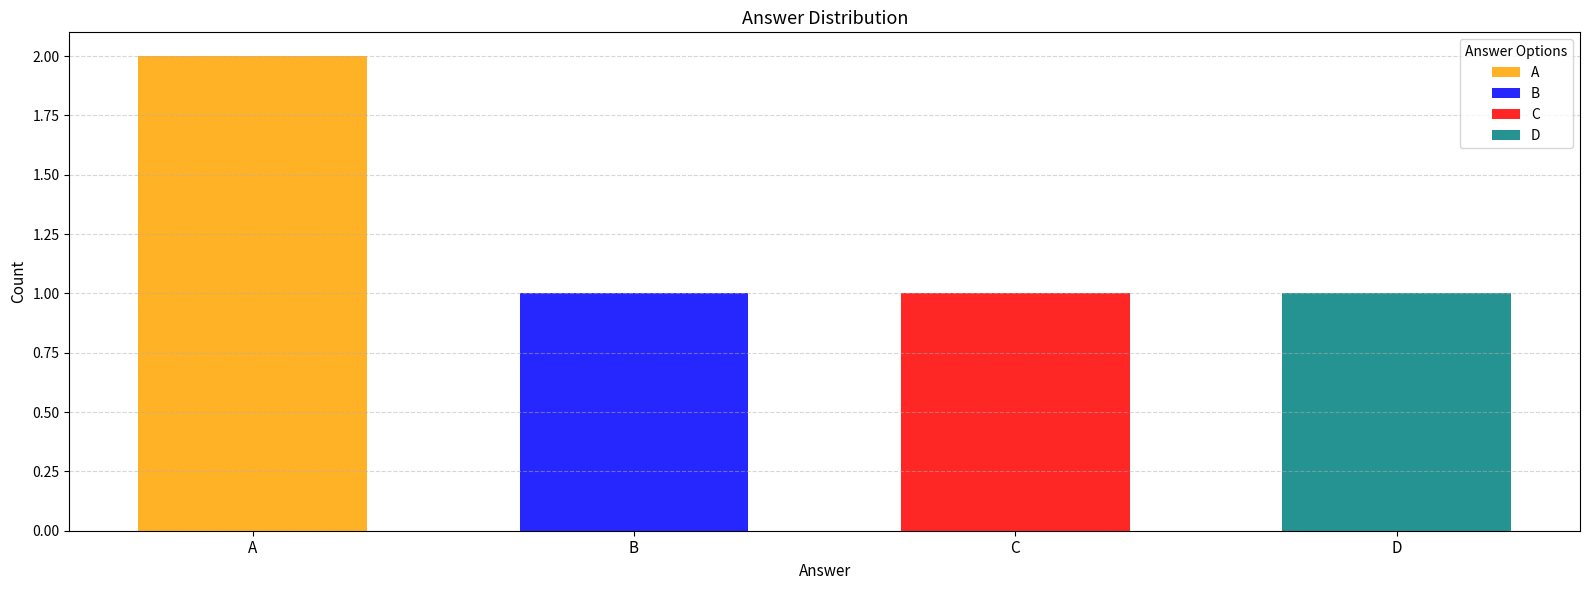

What is the greatest value displayed?

2